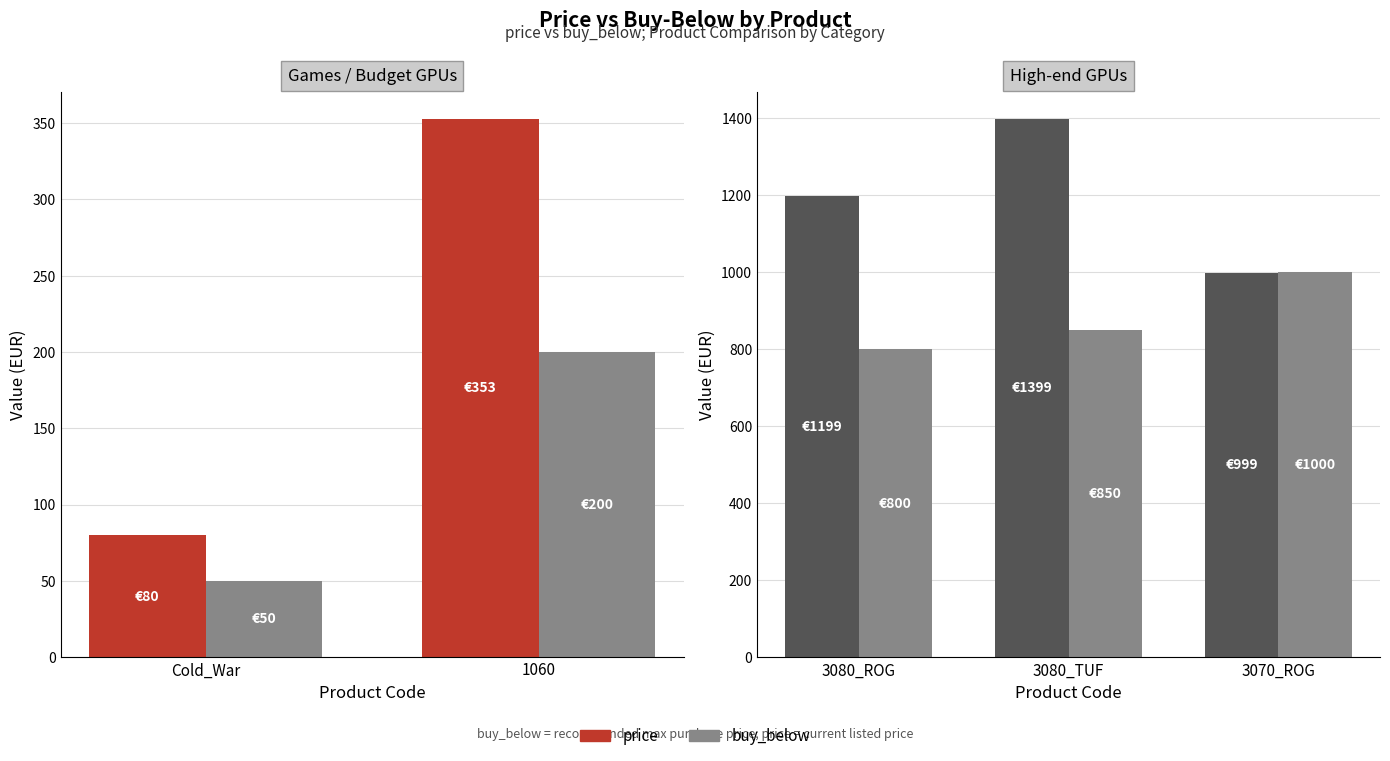

Count the price values in the range 999 to 1399.

3